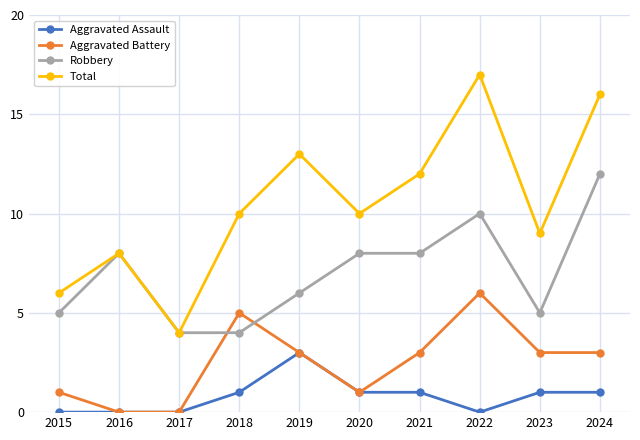

What is the spread (max minus min) of values at 2017?

4